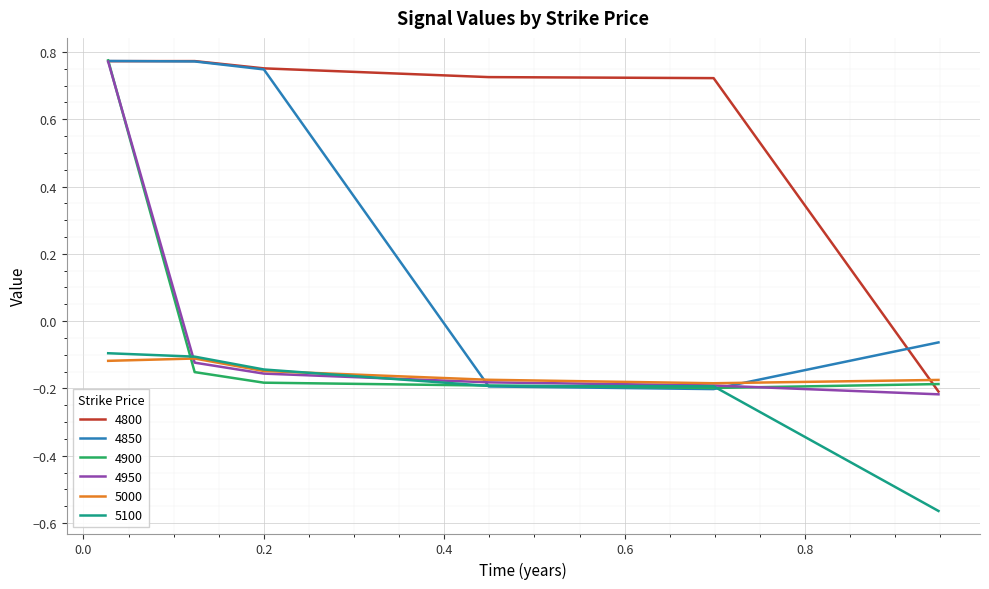

How many lines are shown in the chart?

6